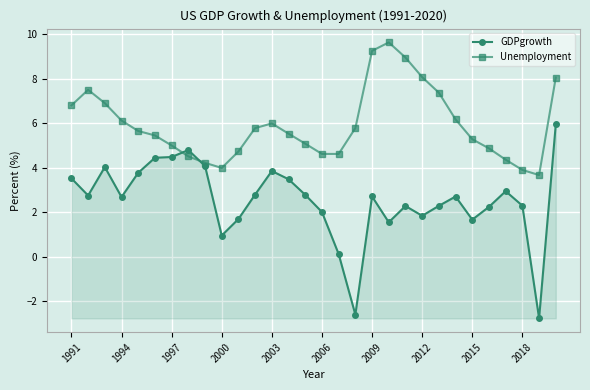

After their last crossing, which series has the higher values: GDPgrowth or Unemployment?

Unemployment